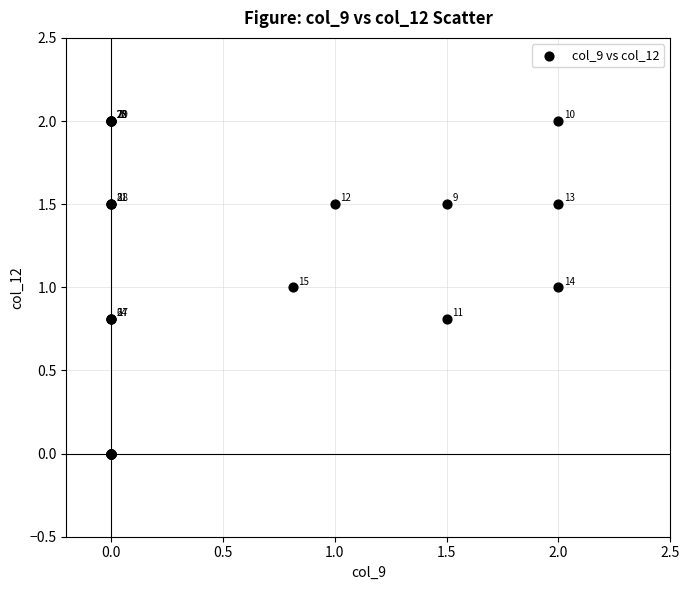

What Y value in the scatter plot is closest to 1?

1.0